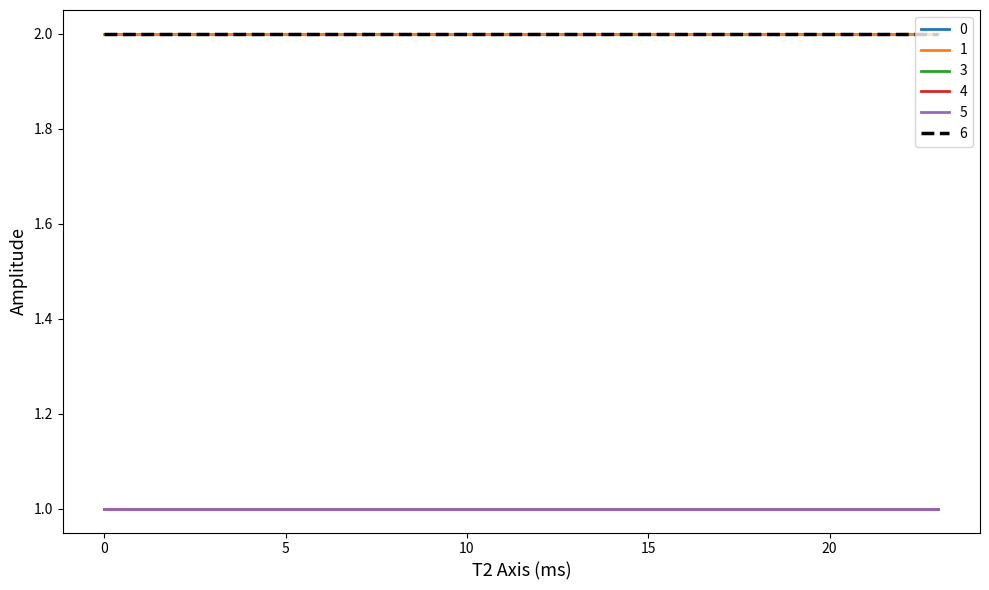

Is this an area chart (filled region under the line)?

No